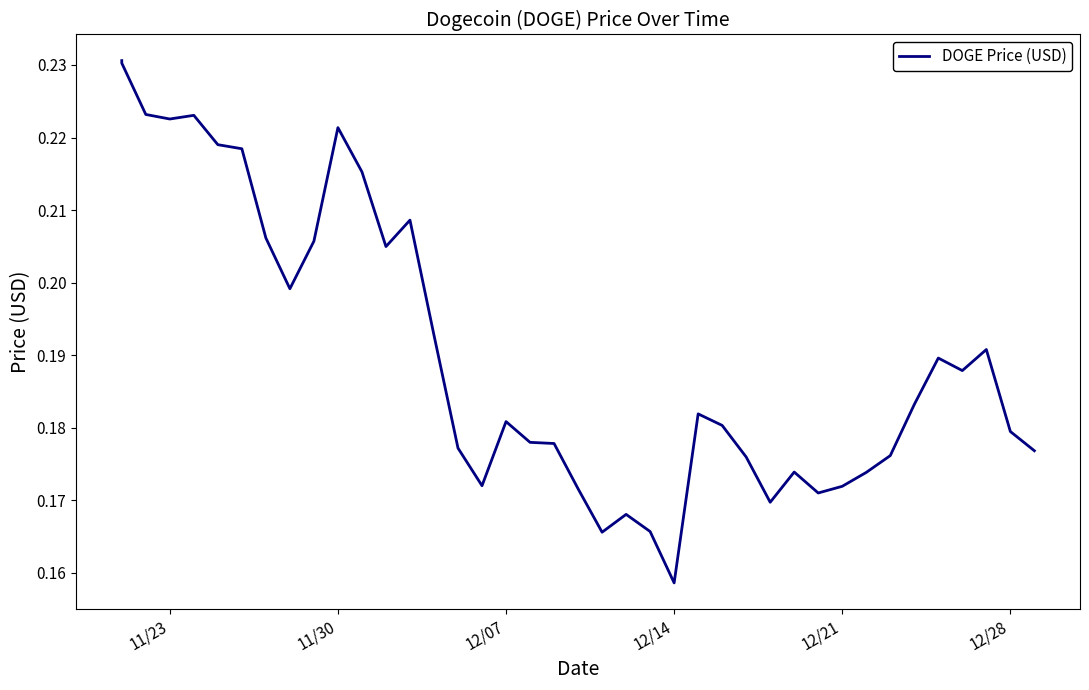

How many lines are shown in the chart?

1